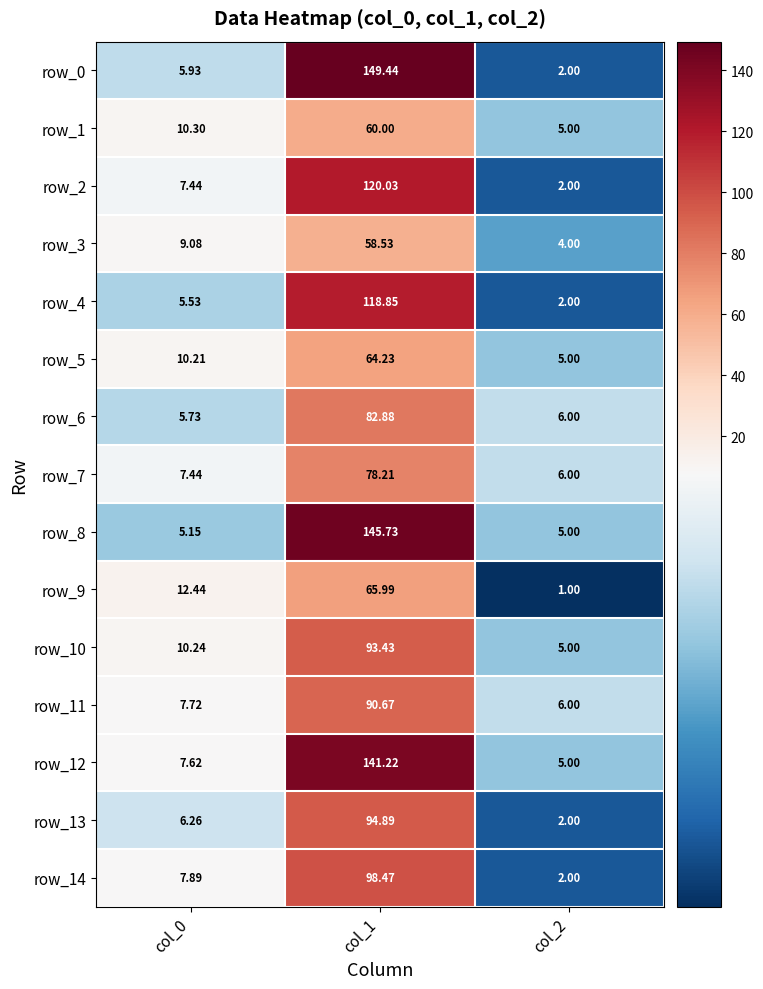

The row_1 series shows 60.0 at col_1. True or false?

True